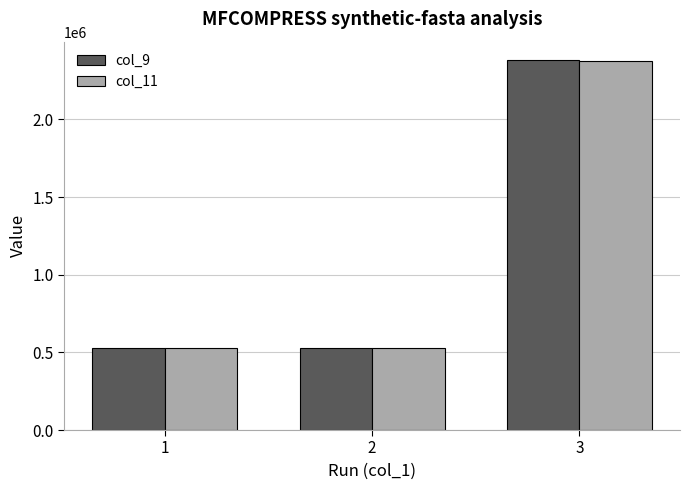

What is the lowest value of the col_9 series?

529320